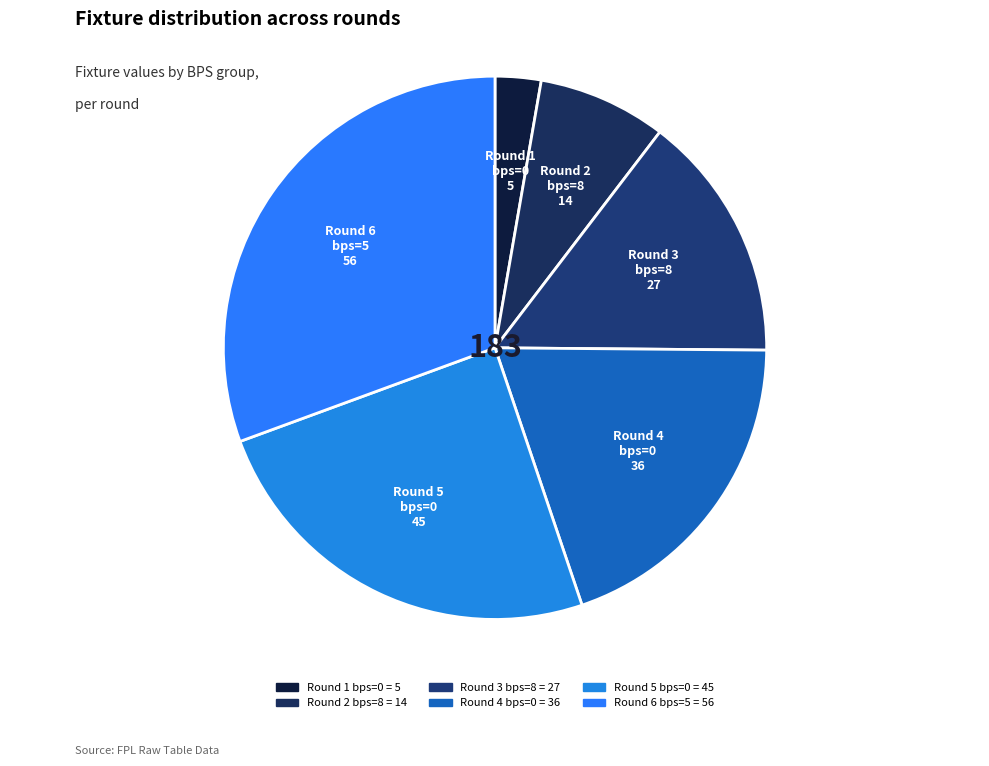

Rank the categories by value from lowest to highest.

bps=0 (round 1), bps=8 (round 2), bps=8 (round 3), bps=0 (round 4), bps=0 (round 5), bps=5 (round 6)